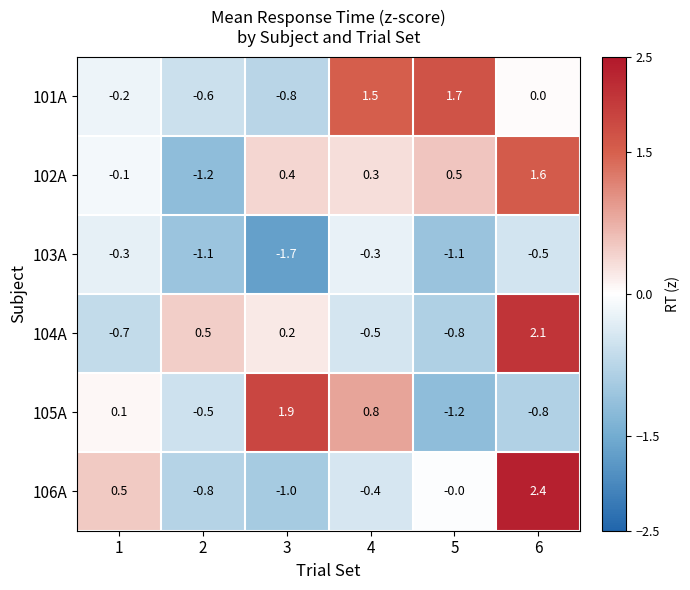

What is the difference between the highest and lowest values at 4?

2.0